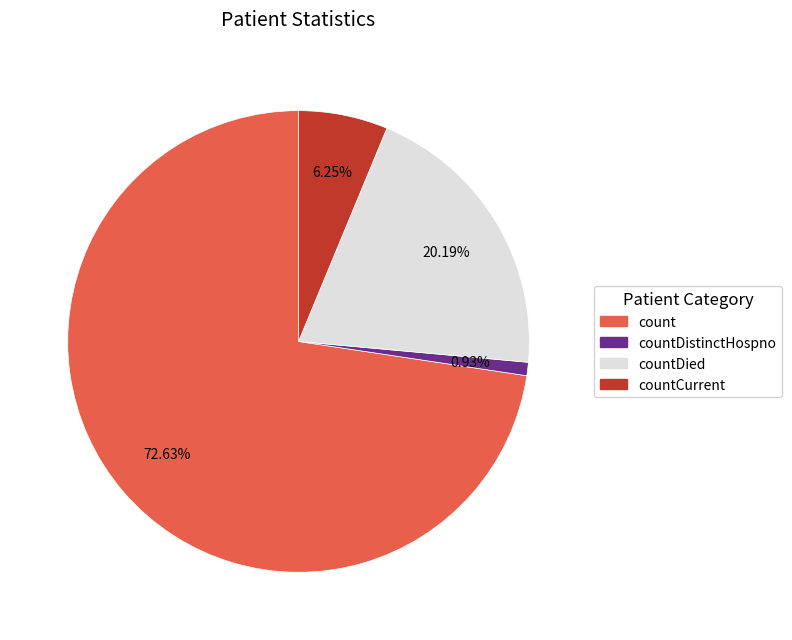

What is the smallest slice in the pie chart?

countDistinctHospno